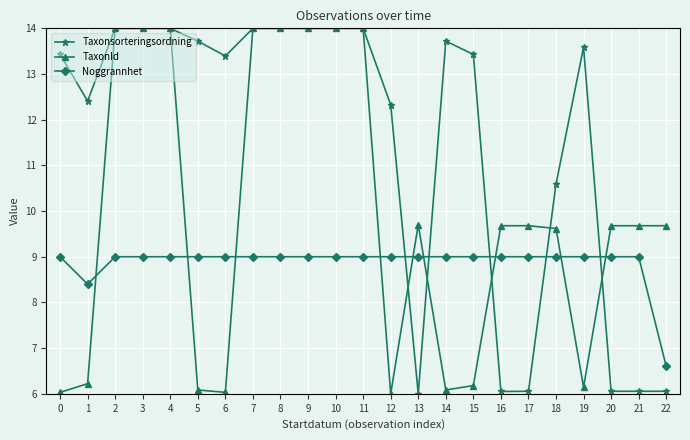

At which category does Taxonsorteringsordning reach its first local valley?

1